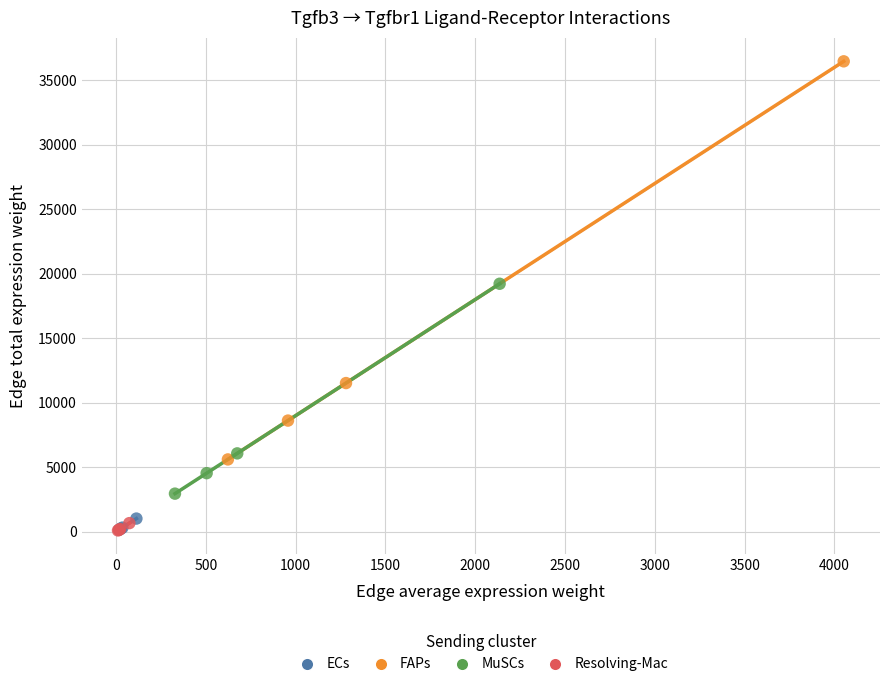

Which series contains the highest Y value?

FAPs